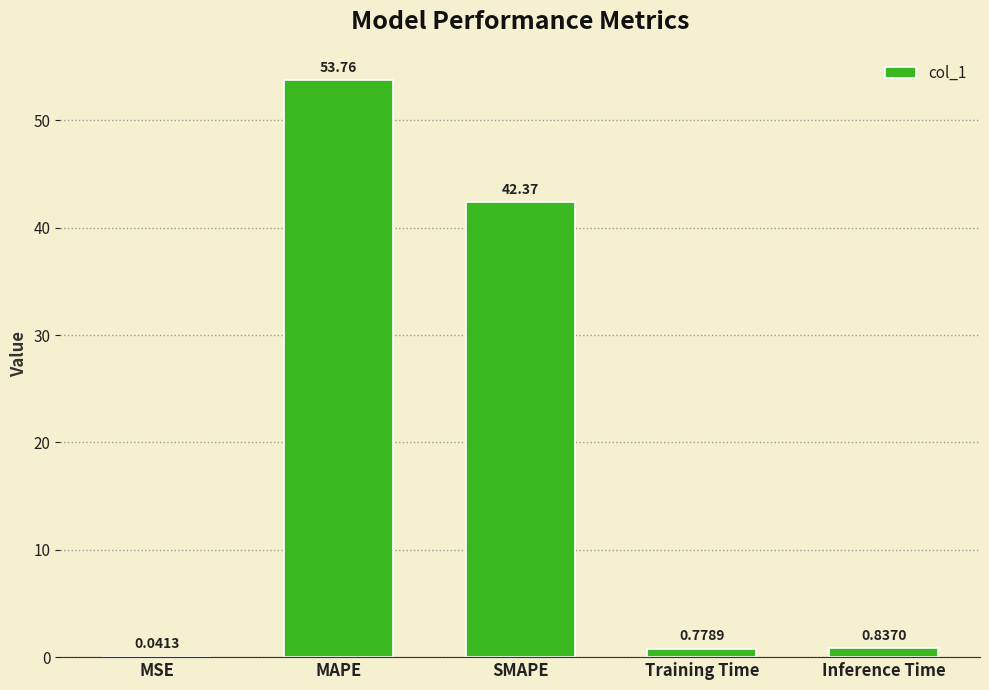

How many categories are shown in the chart?

5